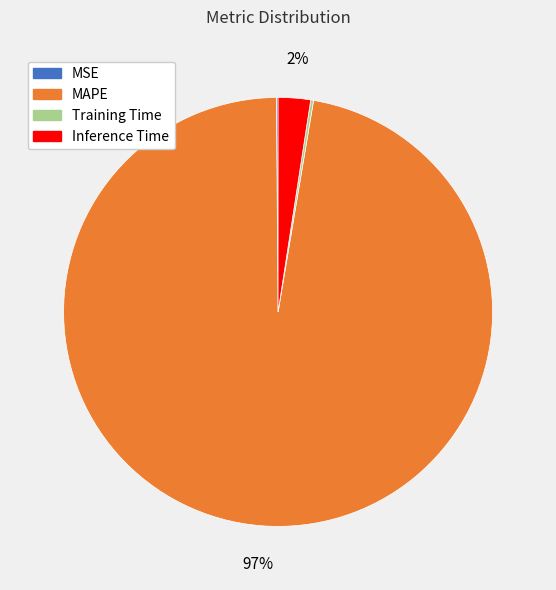

True or false: MAPE accounts for 90% of the total.

False